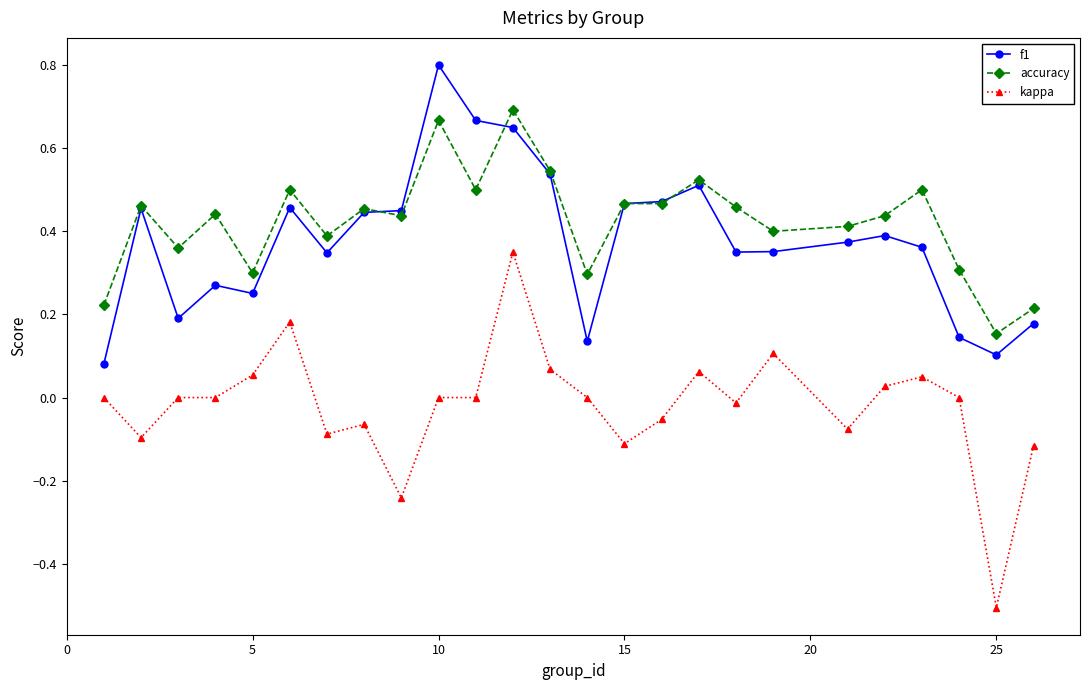

True or false: accuracy has more than 2 interior local peaks.

True